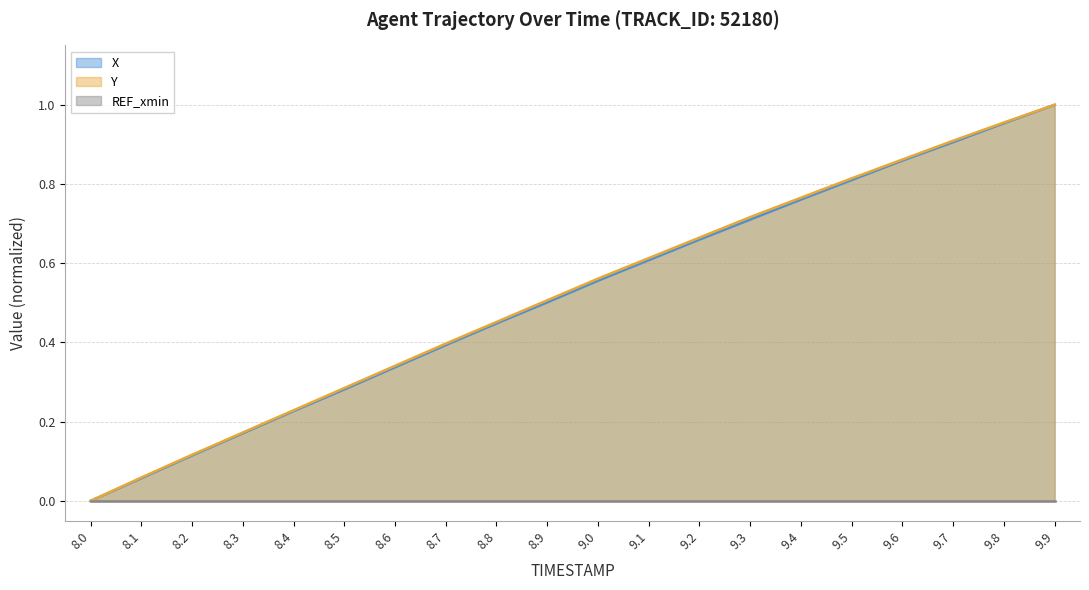

What is the label of the 4th point from the left?

8.3